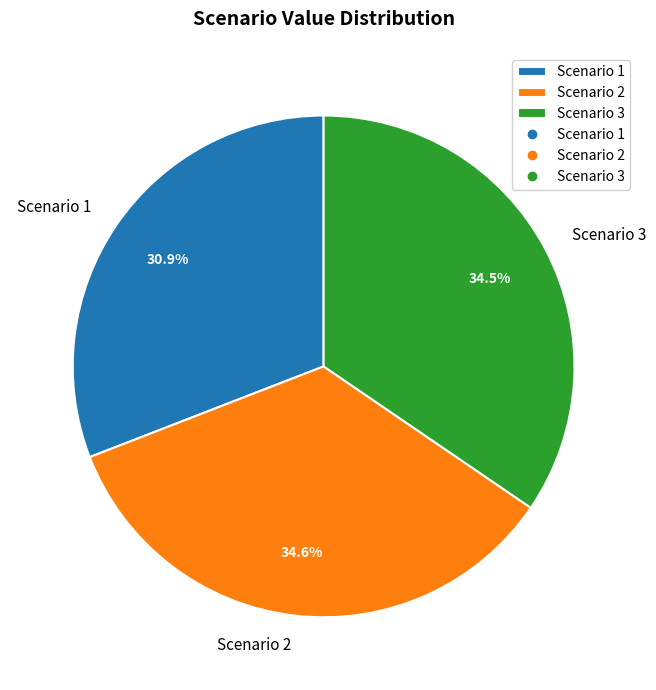

What portion of the pie excludes Scenario 1?

69.1%